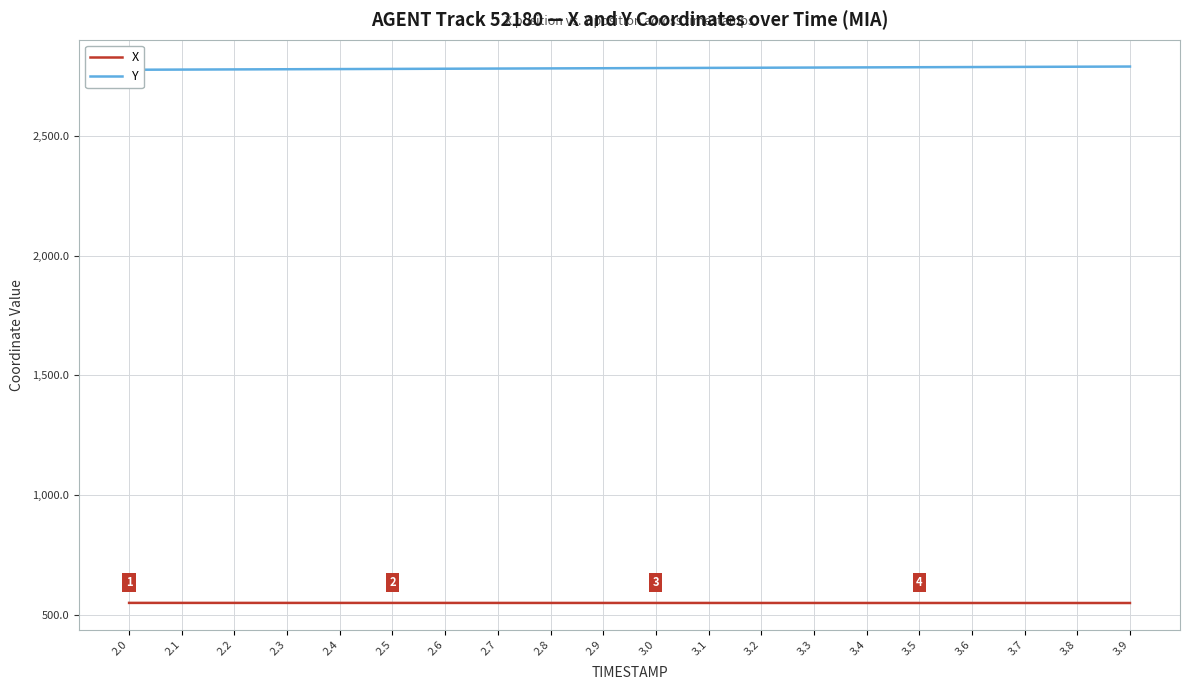

Reading left to right, list all the values displayed in this chart.

X: 551.7	551.7	551.6	551.6	551.6	551.6	551.5	551.5	551.5	551.5	551.4	551.4	551.4	551.4	551.3	551.3	551.3	551.3	551.2	551.2
Y: 2774.5	2775.2	2775.9	2776.6	2777.3	2778.0	2778.7	2779.4	2780.1	2780.8	2781.6	2782.3	2783.0	2783.7	2784.4	2785.1	2785.8	2786.5	2787.2	2787.9